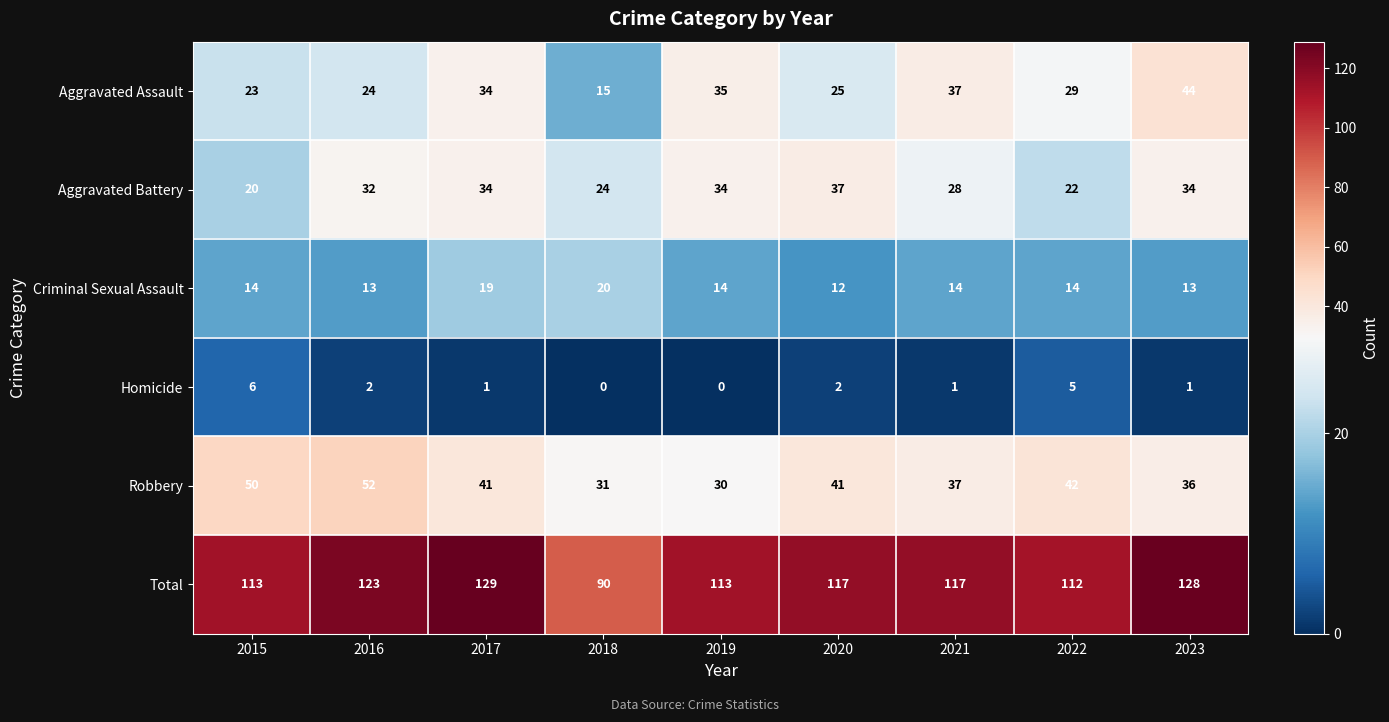

Which series has the largest total across all categories?

Total